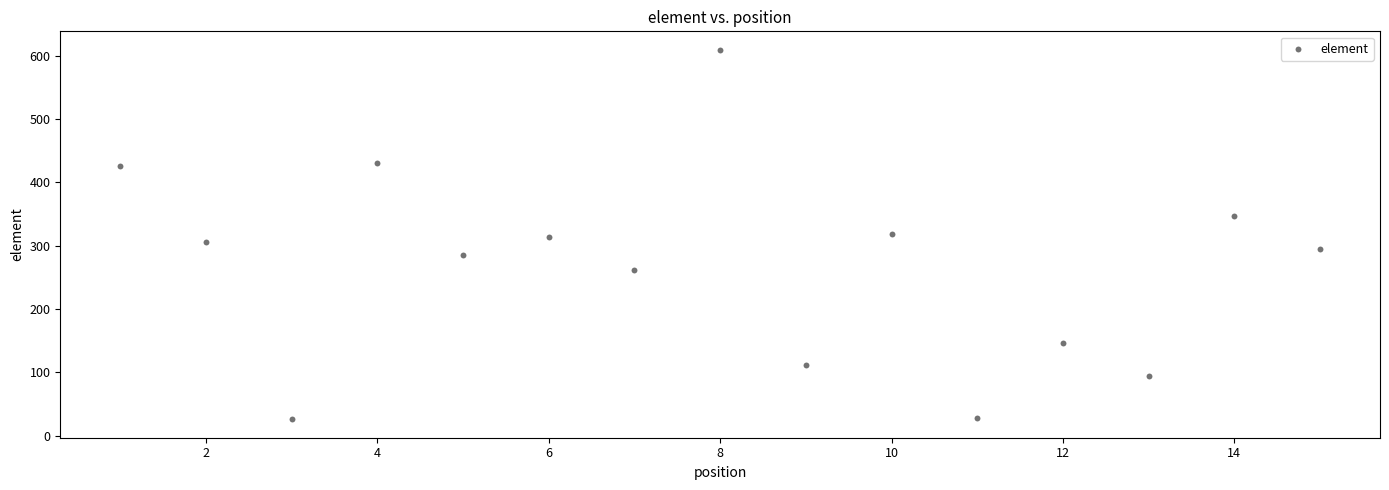

What is the range of X values (max minus min)?

14